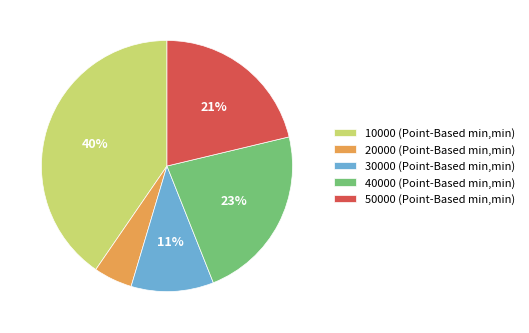

Which has a higher value, 50000 (Point-Based min,min) or 10000 (Point-Based min,min)?

10000 (Point-Based min,min)